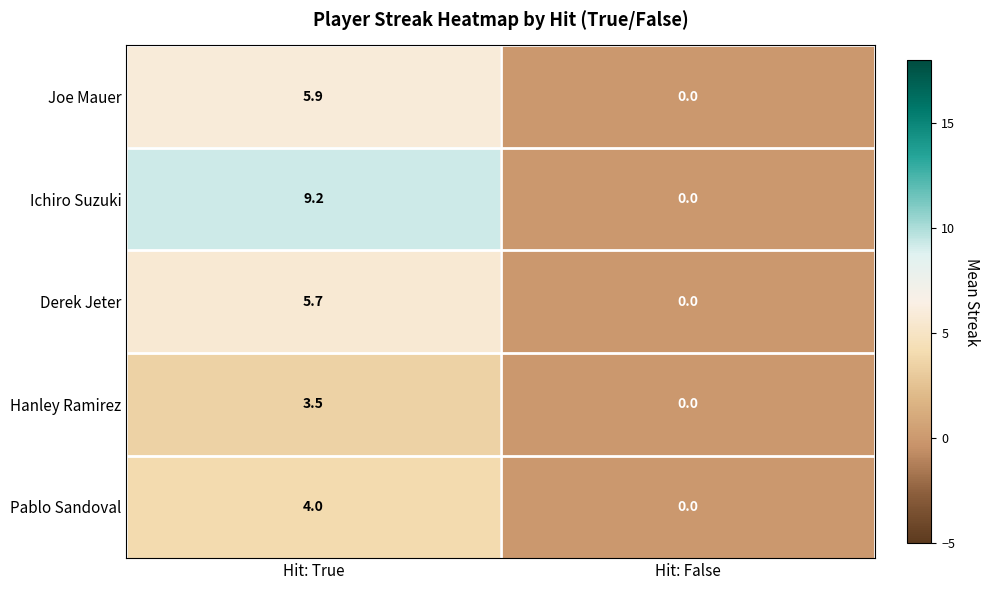

Reading left to right, list all the values displayed in this chart.

Joe Mauer: 5.9	0.0
Ichiro Suzuki: 9.2	0.0
Derek Jeter: 5.7	0.0
Hanley Ramirez: 3.5	0.0
Pablo Sandoval: 4.0	0.0